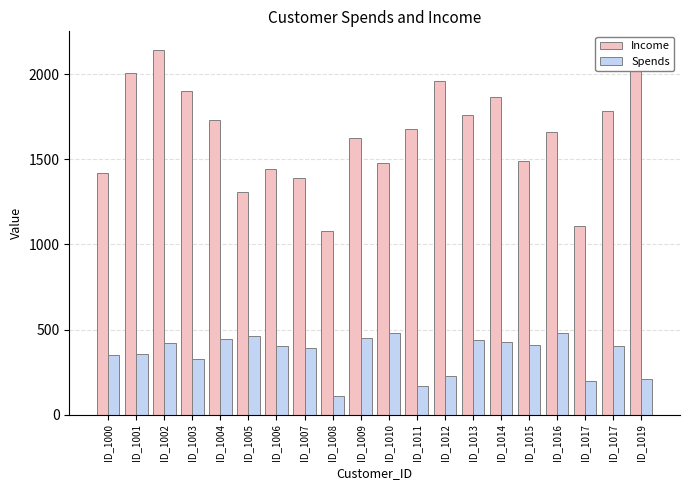

Reading left to right, extract all data points from this chart.

Income: 1420	2007	2144	1903	1729	1309	1441	1392	1079	1626	1478	1676	1960	1759	1868	1492	1659	1108	1785	2030
Spends: 349	356	422	329	447	462	403	391	108	449	480	167	225	440	427	411	481	200	403	207